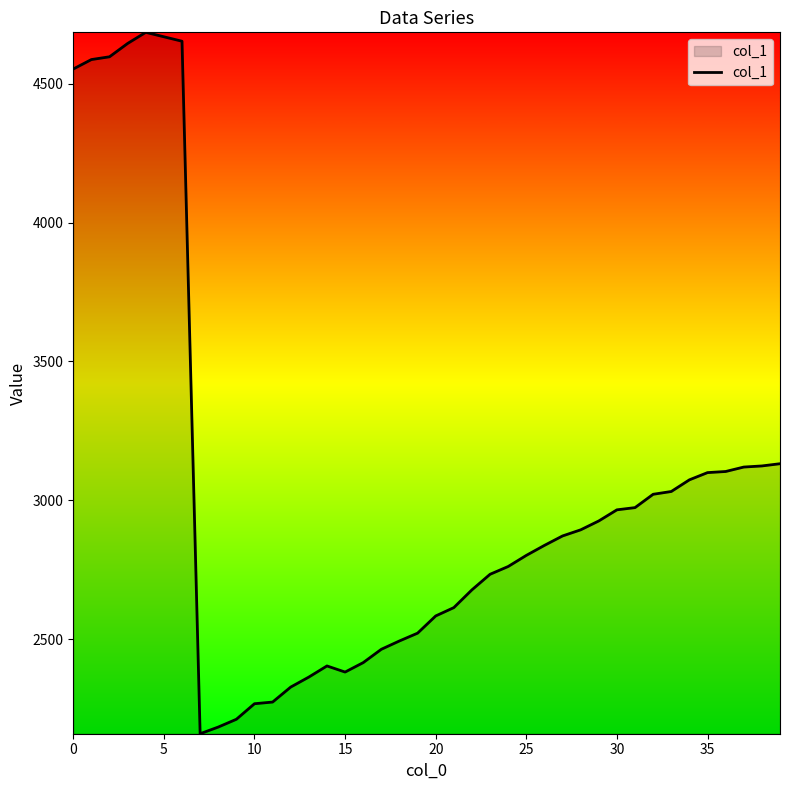

Does the chart have visible grid lines?

No